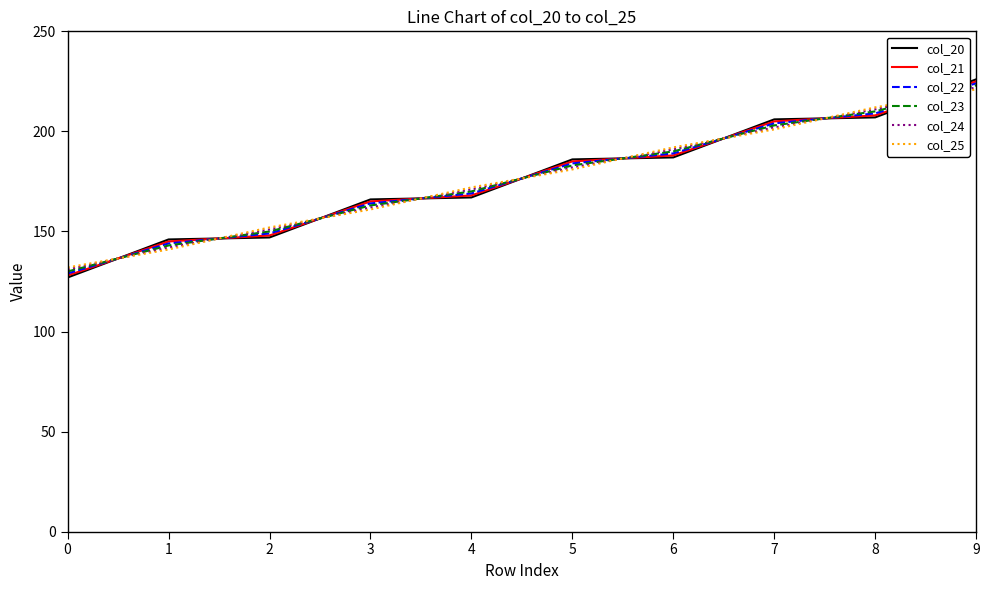

Is this an area chart (filled region under the line)?

No